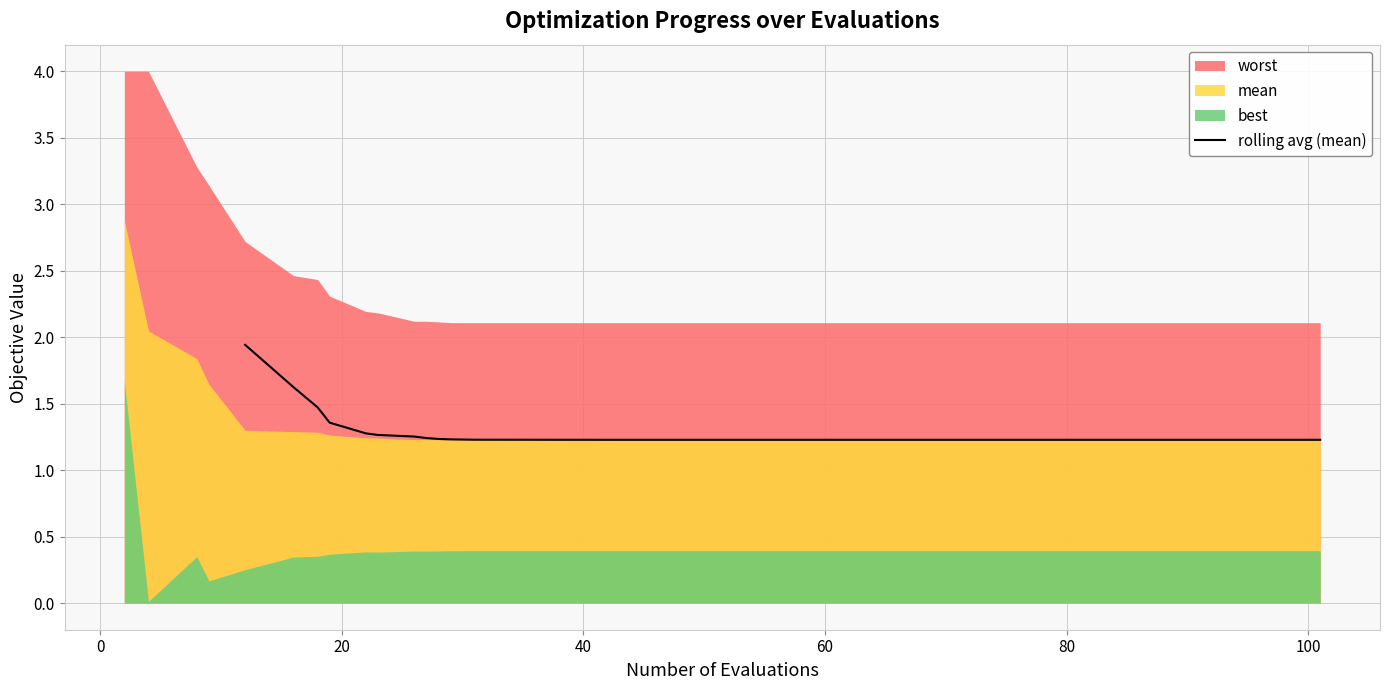

True or false: the data has more than 0 interior local peaks.

False